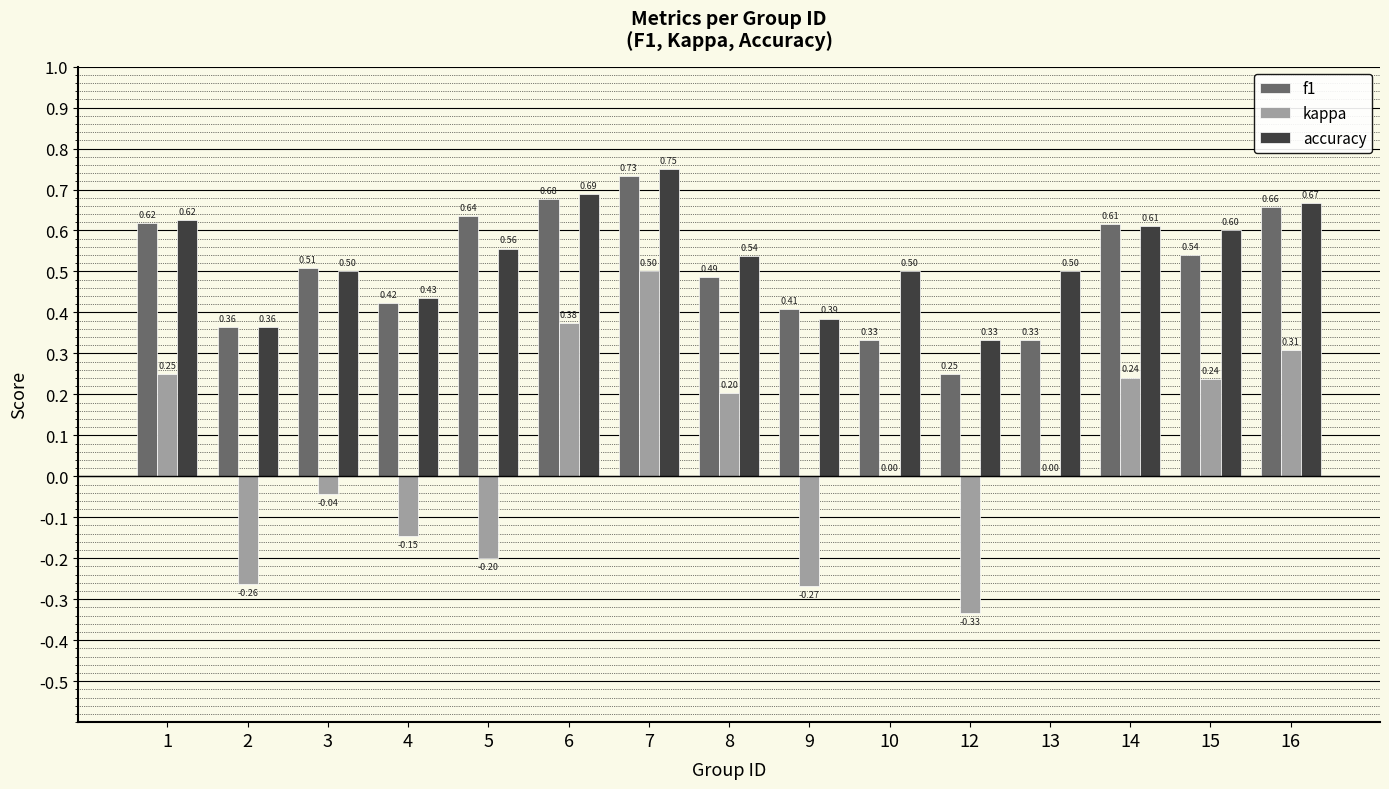

What is the spread (max minus min) of values at 2?

0.6